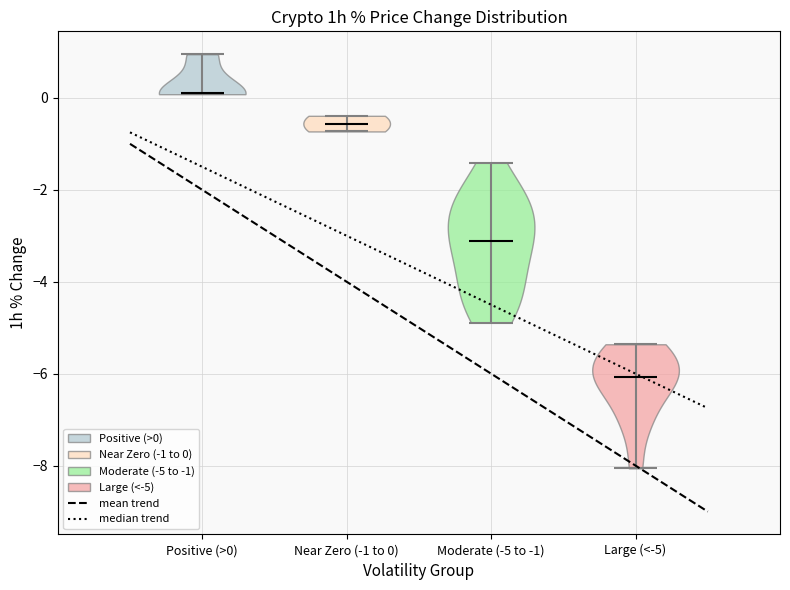

Which violin has the lowest median line?

Large (<-5)